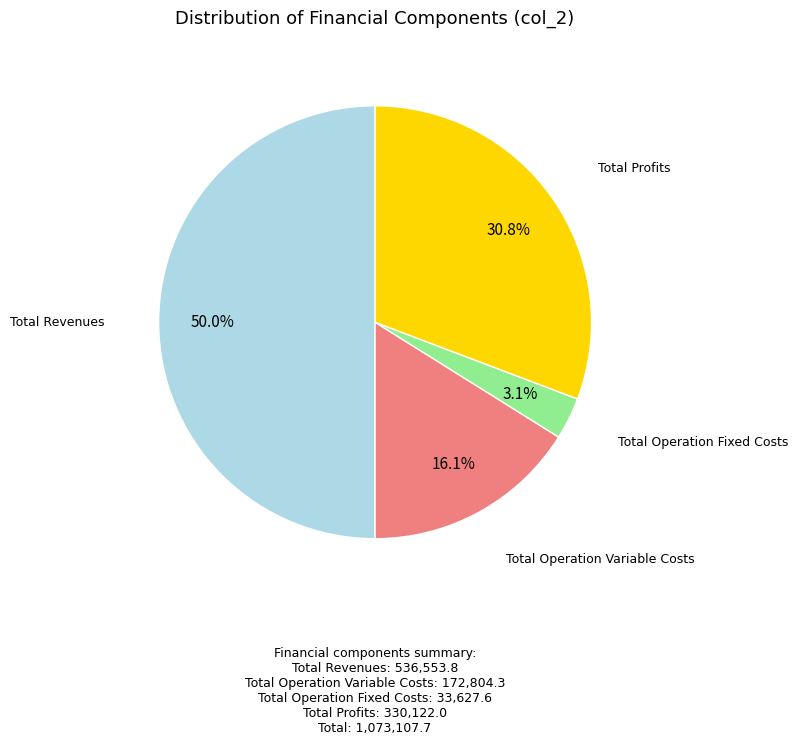

Is Total Profits the majority of the pie?

No